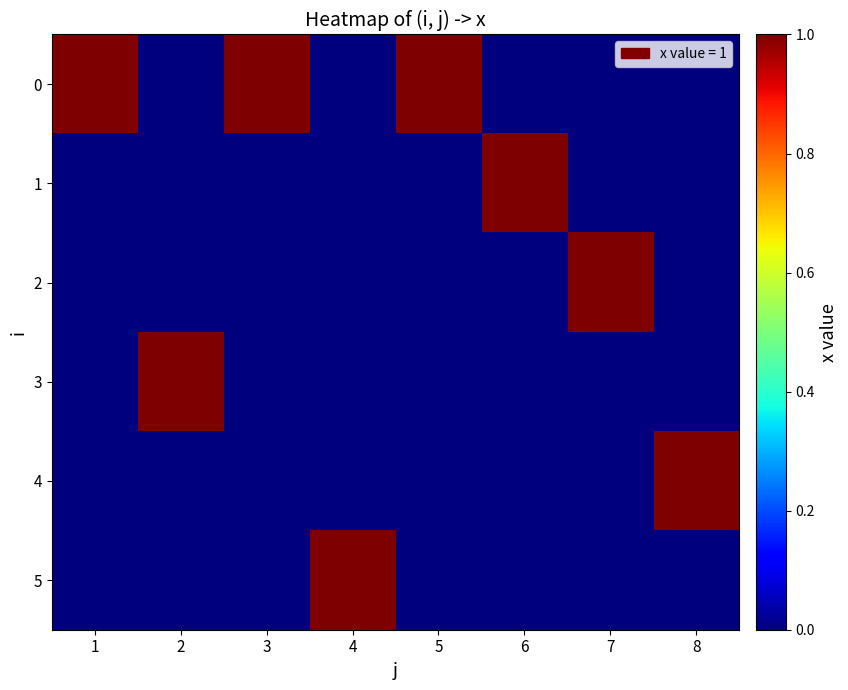

Reading left to right, list all the values displayed in this chart.

0: 1=1	2=0	3=1	4=0	5=1	6=0	7=0	8=0
1: 1=0	2=0	3=0	4=0	5=0	6=1	7=0	8=0
2: 1=0	2=0	3=0	4=0	5=0	6=0	7=1	8=0
3: 1=0	2=1	3=0	4=0	5=0	6=0	7=0	8=0
4: 1=0	2=0	3=0	4=0	5=0	6=0	7=0	8=1
5: 1=0	2=0	3=0	4=1	5=0	6=0	7=0	8=0